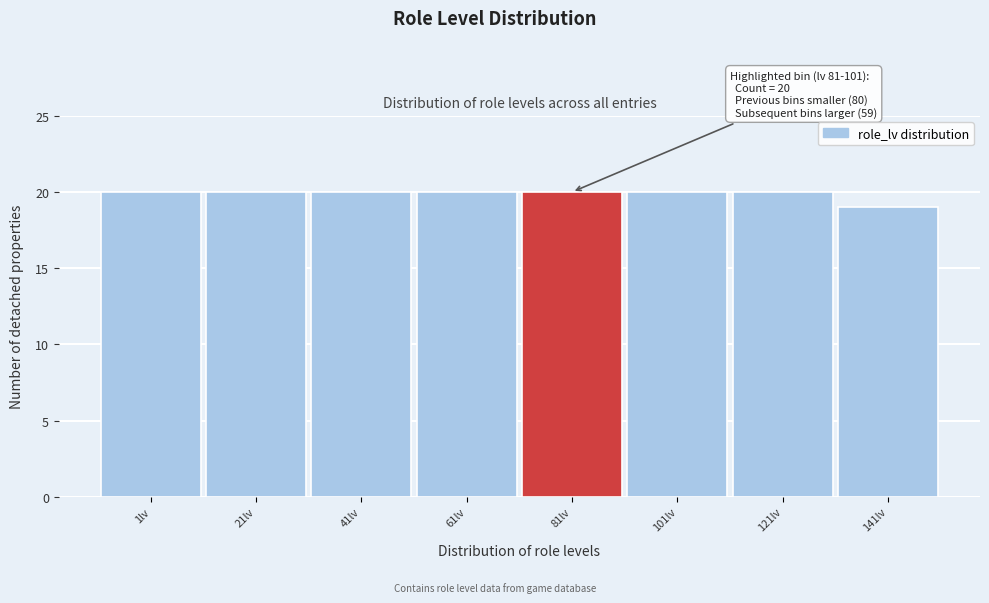

Reading left to right, transcribe all the data shown in this chart.

20	20	20	20	20	20	20	19